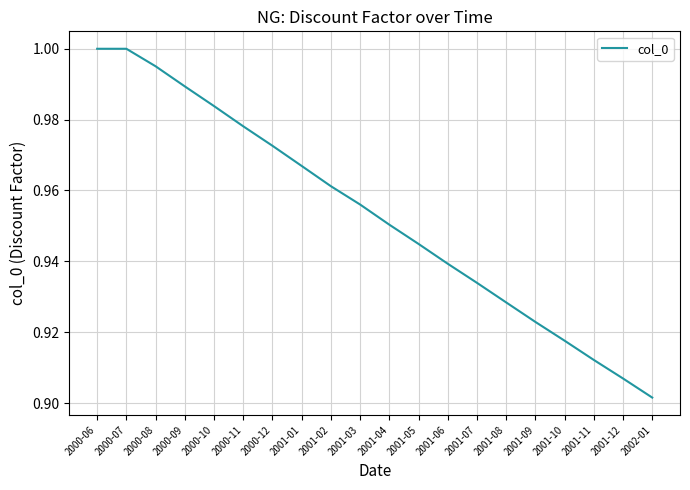

How many lines are shown in the chart?

1